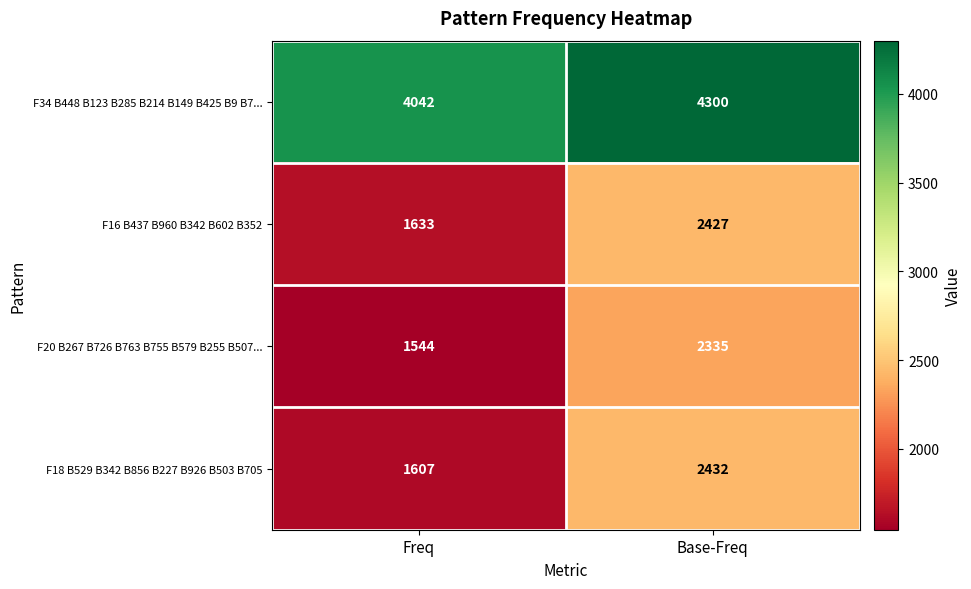

Which series has the widest spread of values?

F18 B529 B342 B856 B227 B926 B503 B705